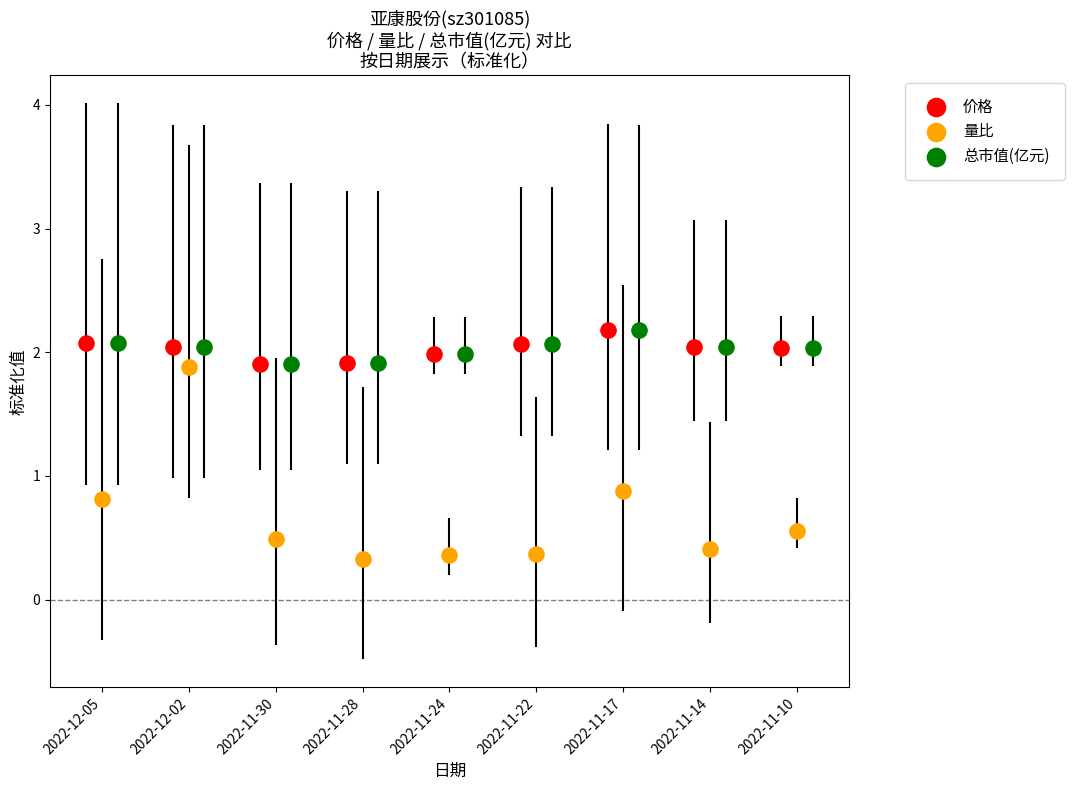

Which series reaches the minimum Y coordinate?

量比